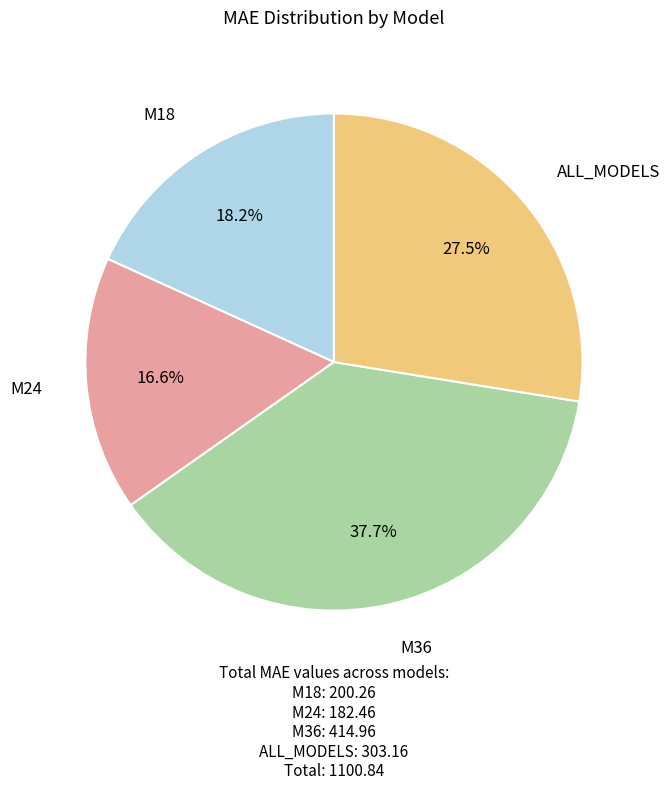

Rank the categories by value from lowest to highest.

M24, M18, ALL_MODELS, M36